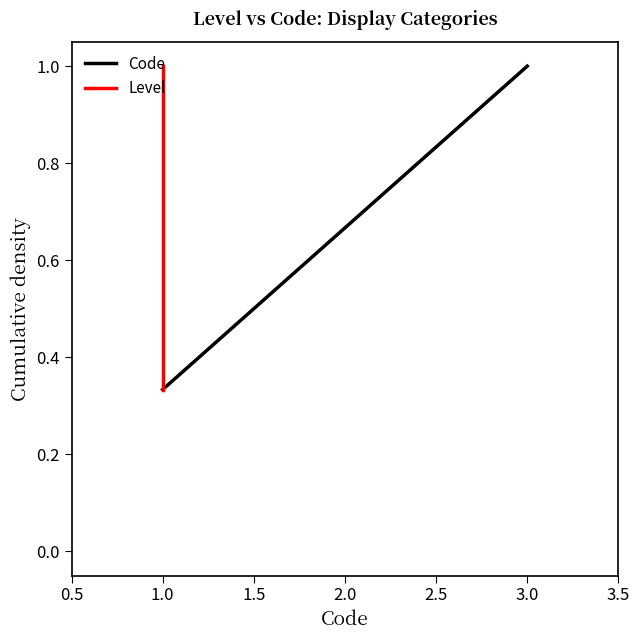

Count the Level values in the range 0 to 1.

3